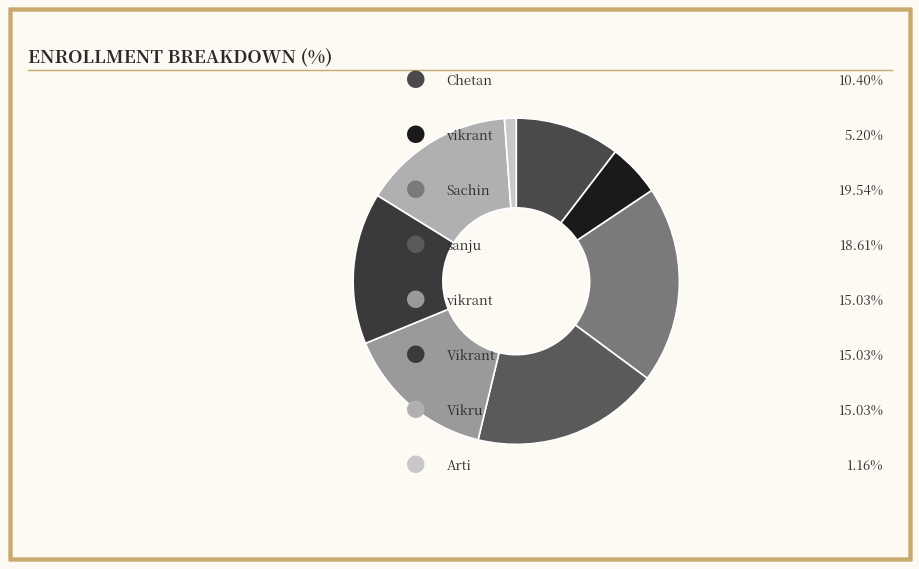

Count the number of slices in the pie.

8